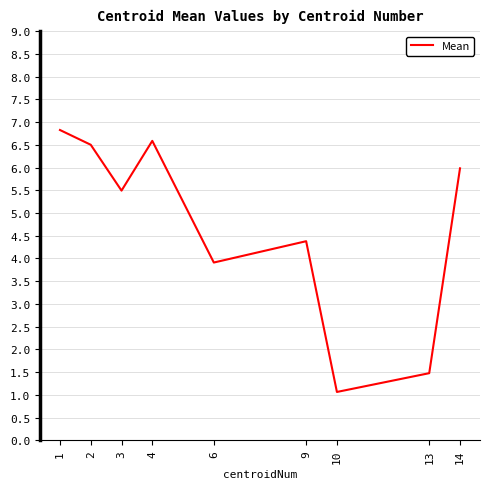

Count the number of categories in the chart.

9